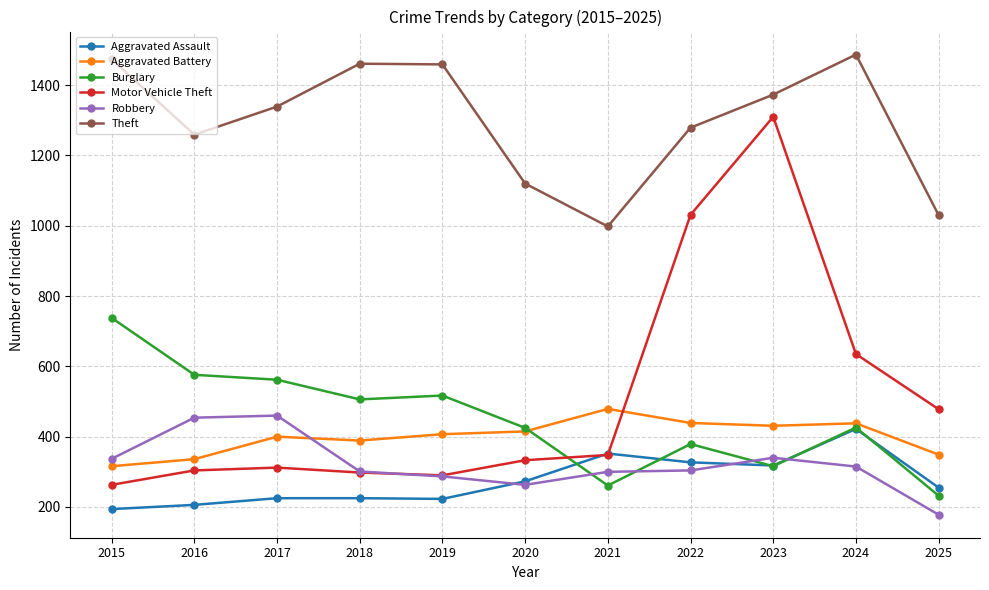

True or false: Robbery and Aggravated Assault cross at least once.

True